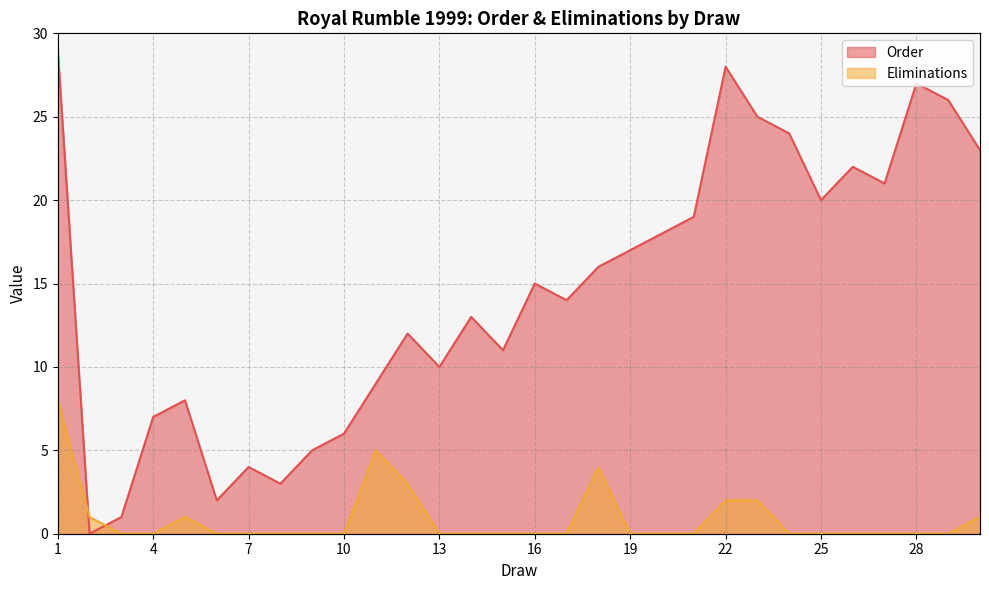

How many times do Eliminations and Order cross each other?

2